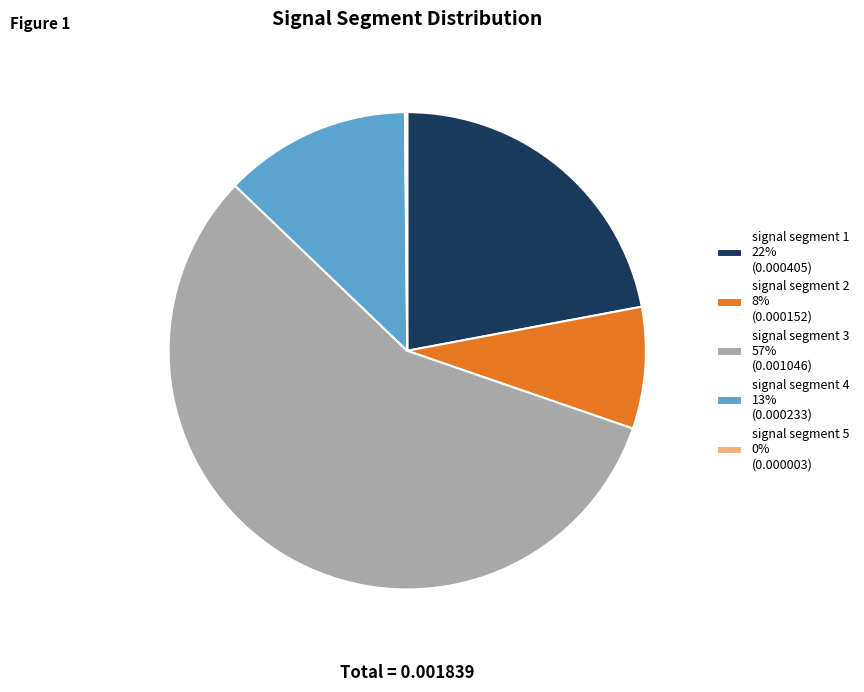

True or false: signal segment 2 8% (0.000152) accounts for 22% of the total.

False